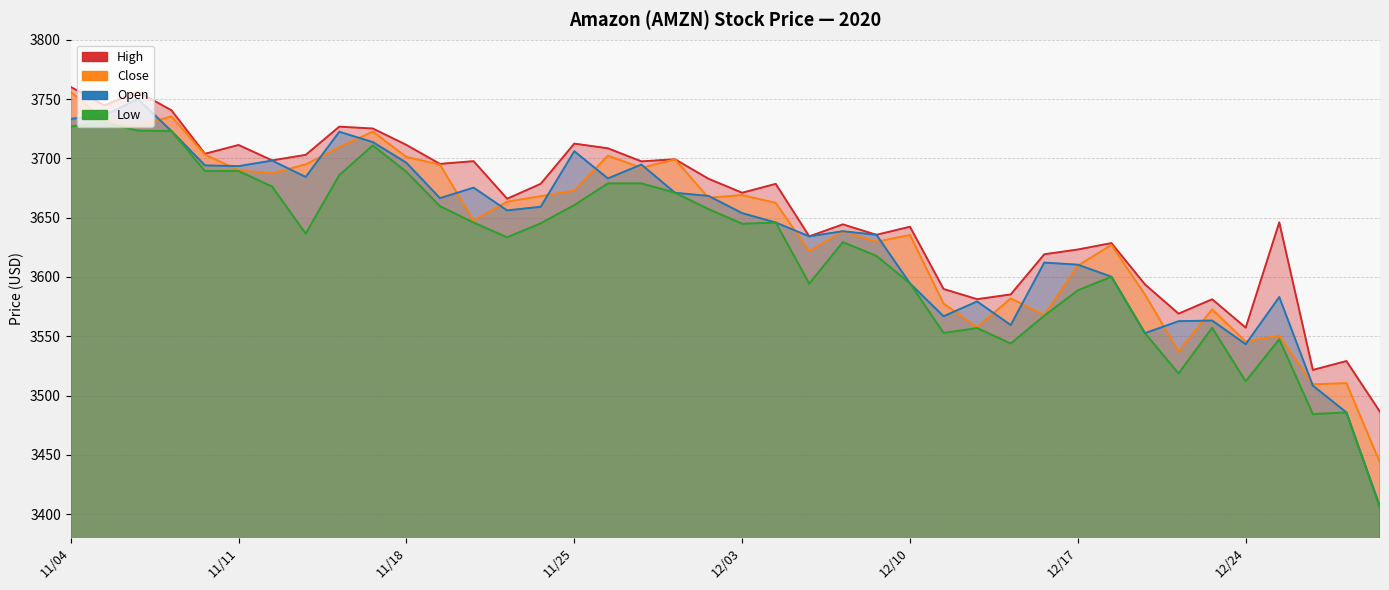

What is the sum of the Low values at 11/24 and 12/22?

7163.8